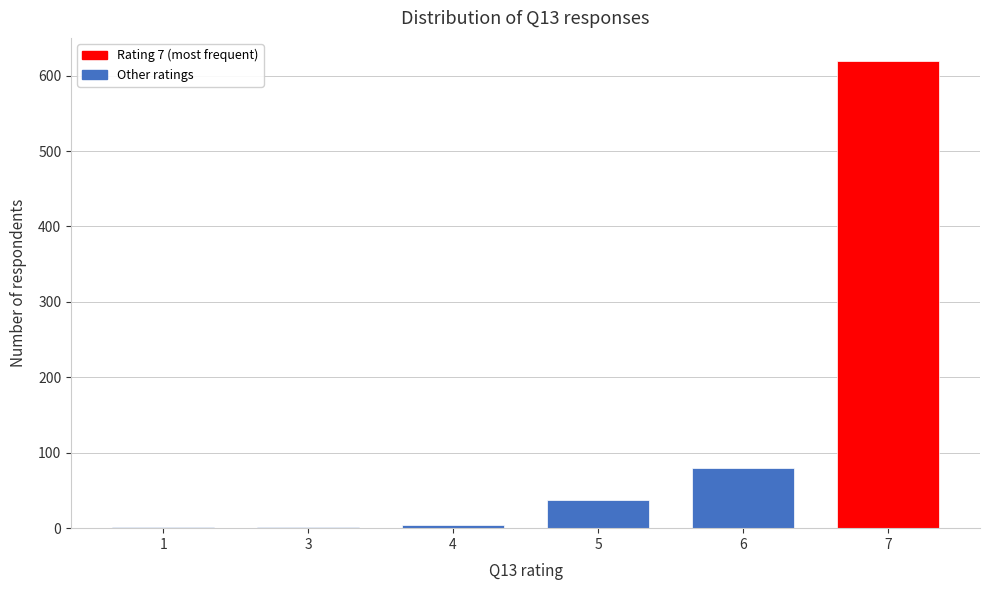

What is the sum of all values?

743